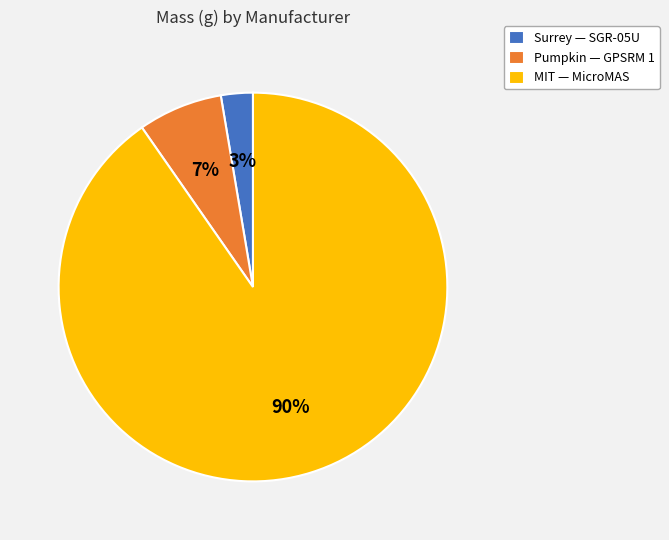

How many segments does this pie chart have?

3